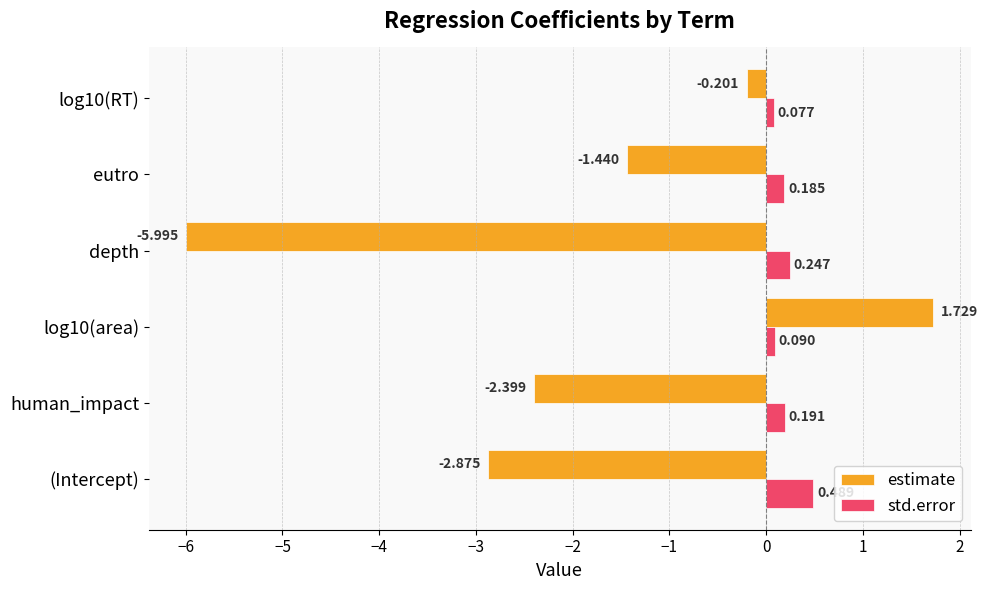

List the series in order of their overall mean, lowest first.

estimate, std.error